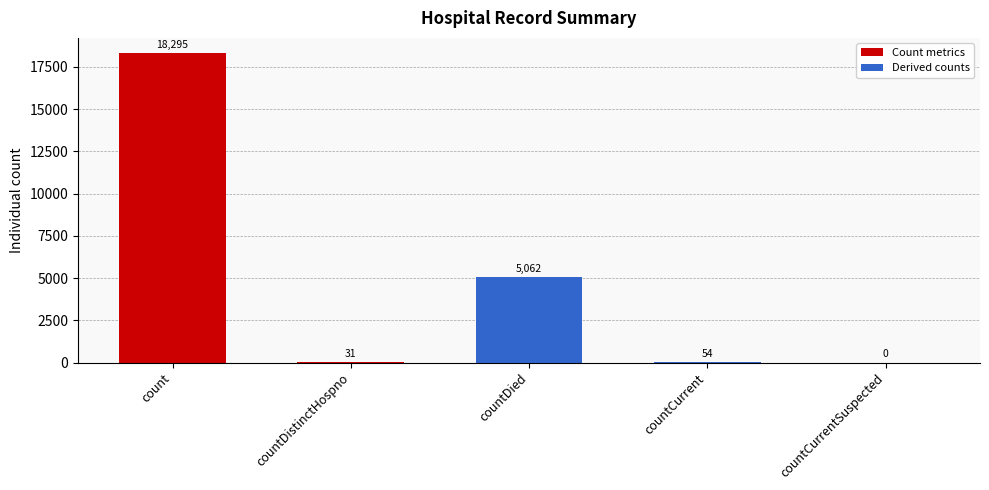

Reading left to right, list all the values displayed in this chart.

count=18295	countDistinctHospno=31	countDied=5062	countCurrent=54	countCurrentSuspected=0